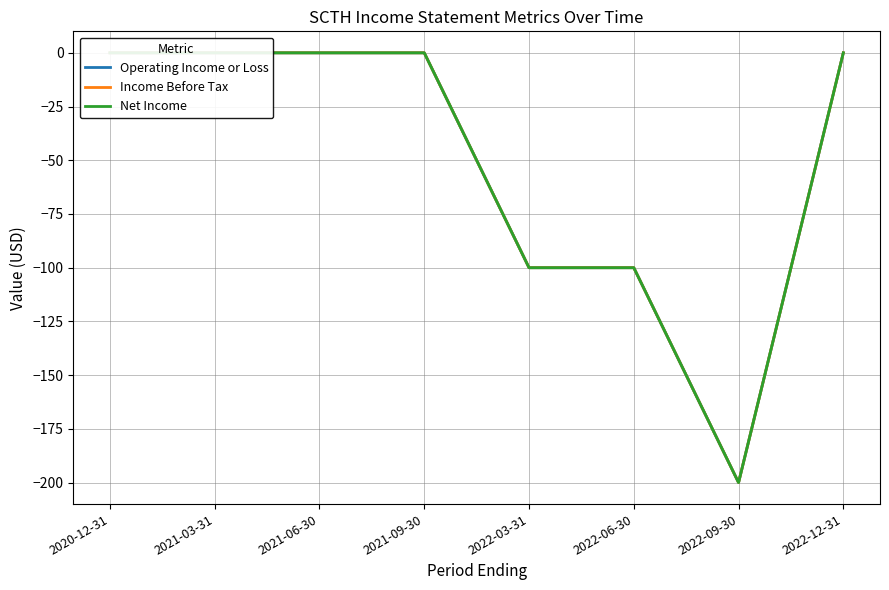

What is the total value across all series at 2022-06-30?

-300